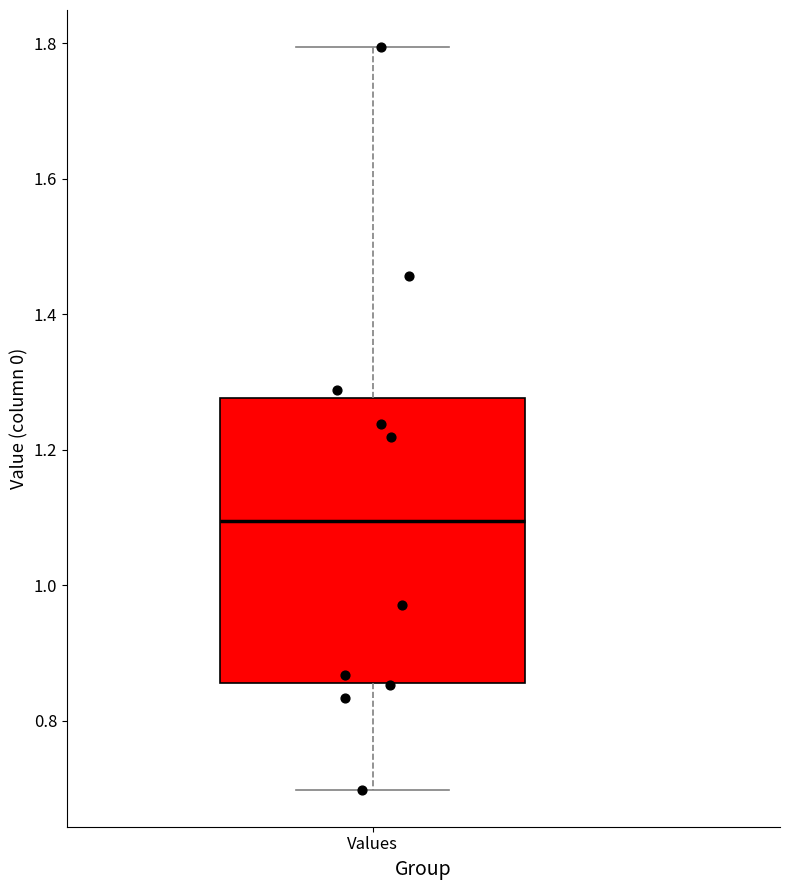

Where does the median line of the box for Values sit on the y-axis? The values are not printed on the chart, so give them approximately, as read against the axis.

1.10